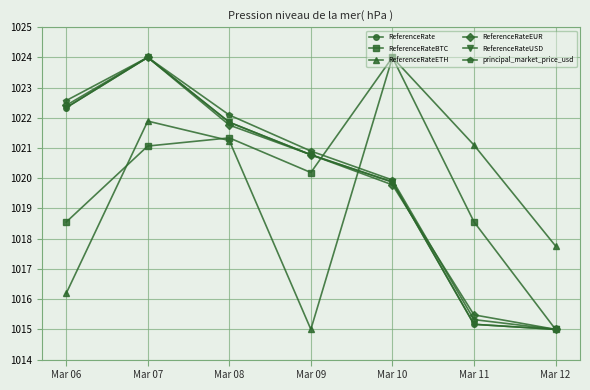

Reading left to right, transcribe all the data shown in this chart.

ReferenceRate: Mar 06=1022.3	Mar 07=1024.0	Mar 08=1021.9	Mar 09=1020.8	Mar 10=1019.9	Mar 11=1015.2	Mar 12=1015.0
ReferenceRateBTC: Mar 06=1018.6	Mar 07=1021.1	Mar 08=1021.3	Mar 09=1020.2	Mar 10=1024.0	Mar 11=1018.6	Mar 12=1015.0
ReferenceRateETH: Mar 06=1016.2	Mar 07=1021.9	Mar 08=1021.2	Mar 09=1015.0	Mar 10=1024.0	Mar 11=1021.1	Mar 12=1017.8
ReferenceRateEUR: Mar 06=1022.4	Mar 07=1024.0	Mar 08=1021.8	Mar 09=1020.8	Mar 10=1019.8	Mar 11=1015.5	Mar 12=1015.0
ReferenceRateUSD: Mar 06=1022.3	Mar 07=1024.0	Mar 08=1021.9	Mar 09=1020.8	Mar 10=1019.9	Mar 11=1015.2	Mar 12=1015.0
principal_market_price_usd: Mar 06=1022.6	Mar 07=1024.0	Mar 08=1022.1	Mar 09=1020.9	Mar 10=1019.9	Mar 11=1015.3	Mar 12=1015.0